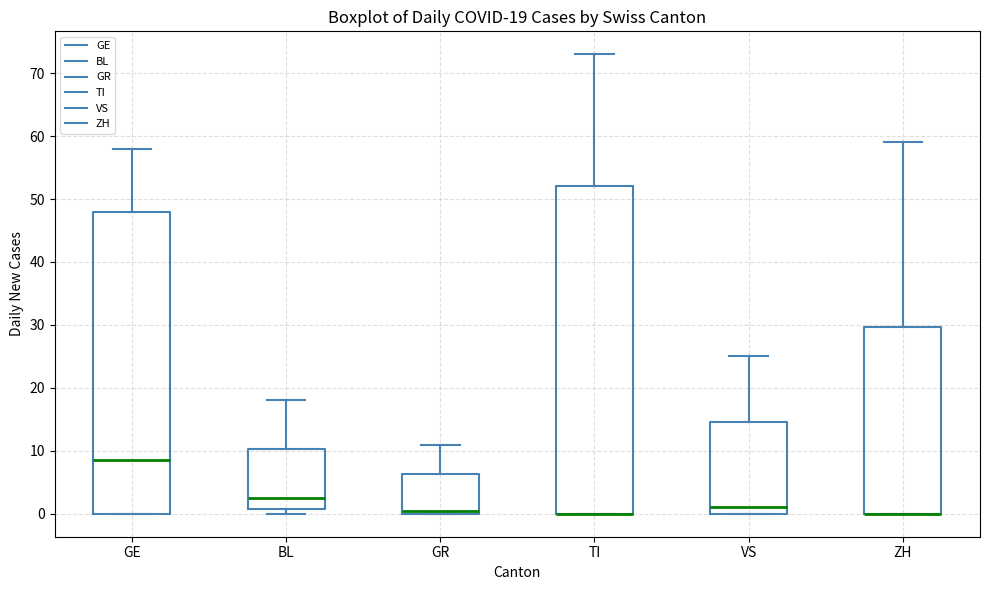

Comparing the boxes themselves (not the whiskers), which one is the tallest?

TI